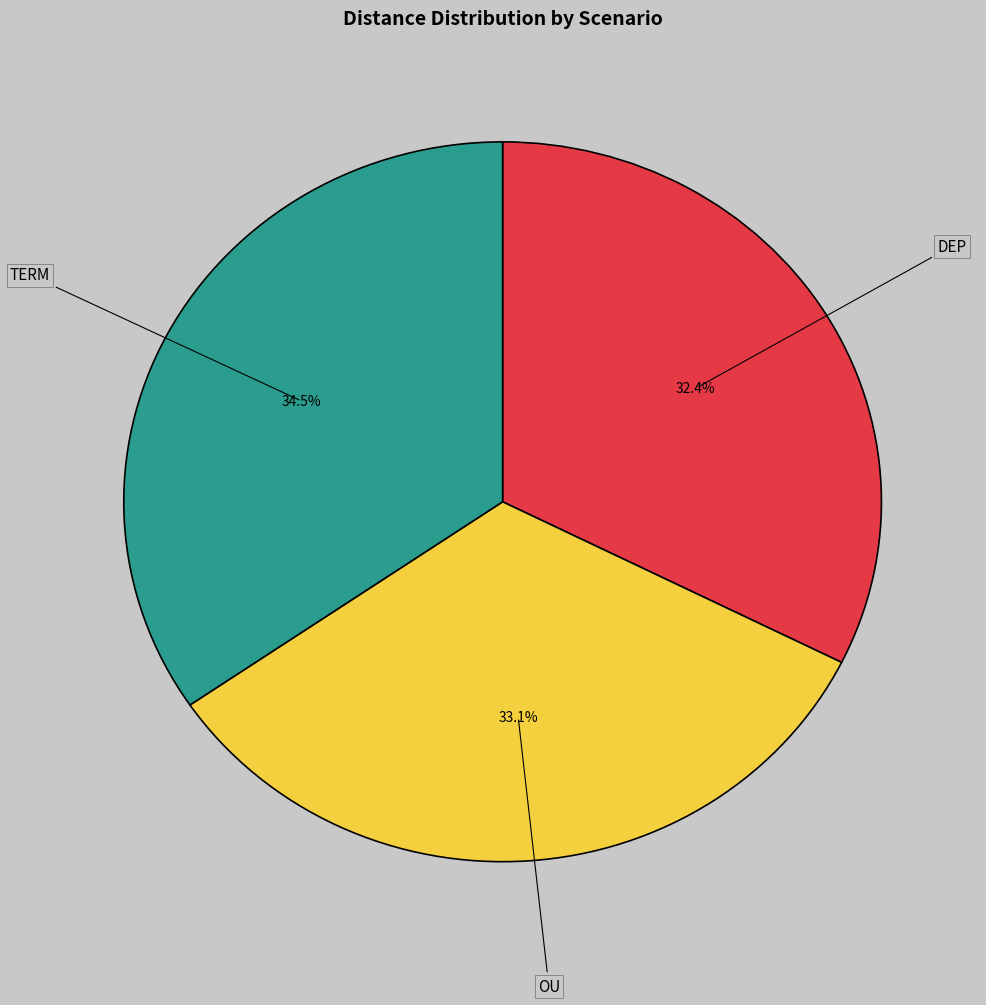

To the nearest percent, what is the difference between the largest and smallest slice percentages?

2%